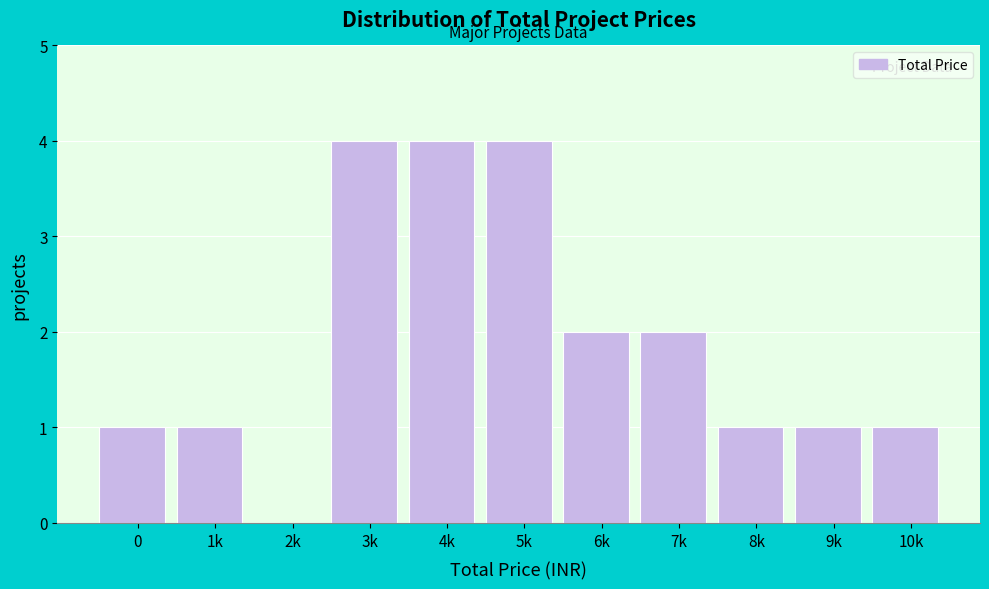

Reading left to right, transcribe all the data shown in this chart.

0=1	1k=1	2k=0	3k=4	4k=4	5k=4	6k=2	7k=2	8k=1	9k=1	10k=1